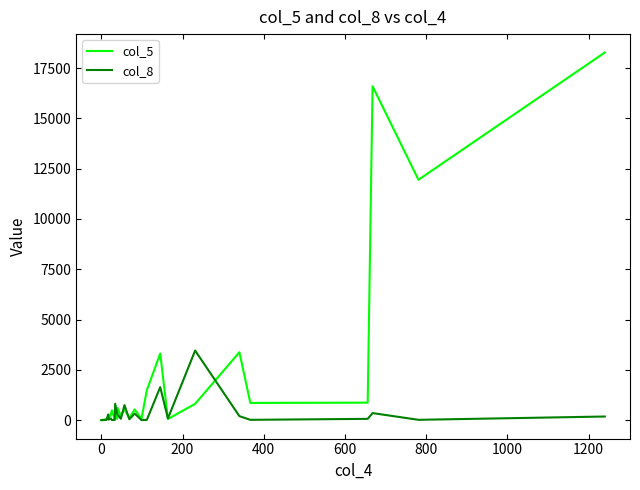

What is the value of the col_8 point at the 14th from the left?

751